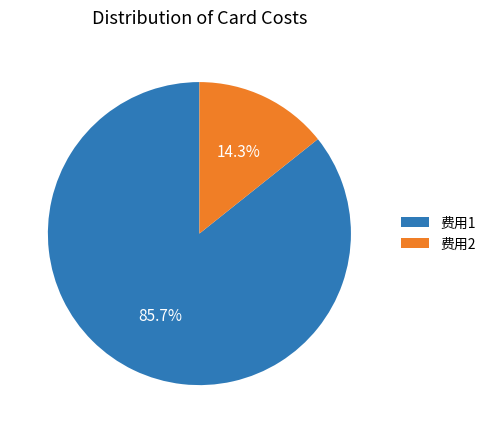

What percentage do 费用1 and 费用2 together represent?

100.0%